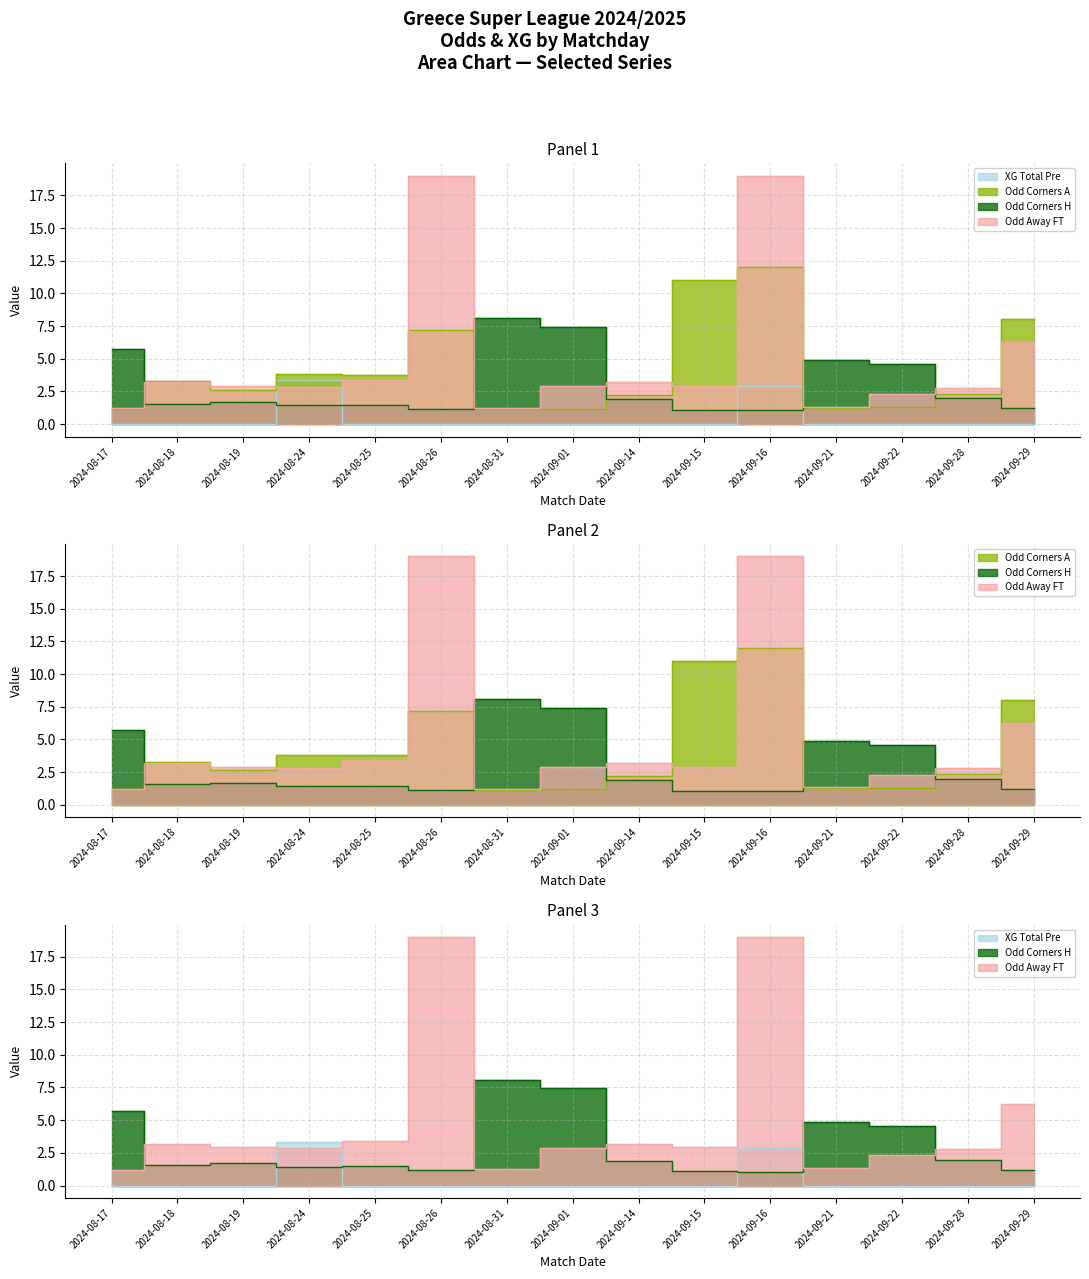

At which category does Odd_Corners_H reach its first local peak?

2024-08-19